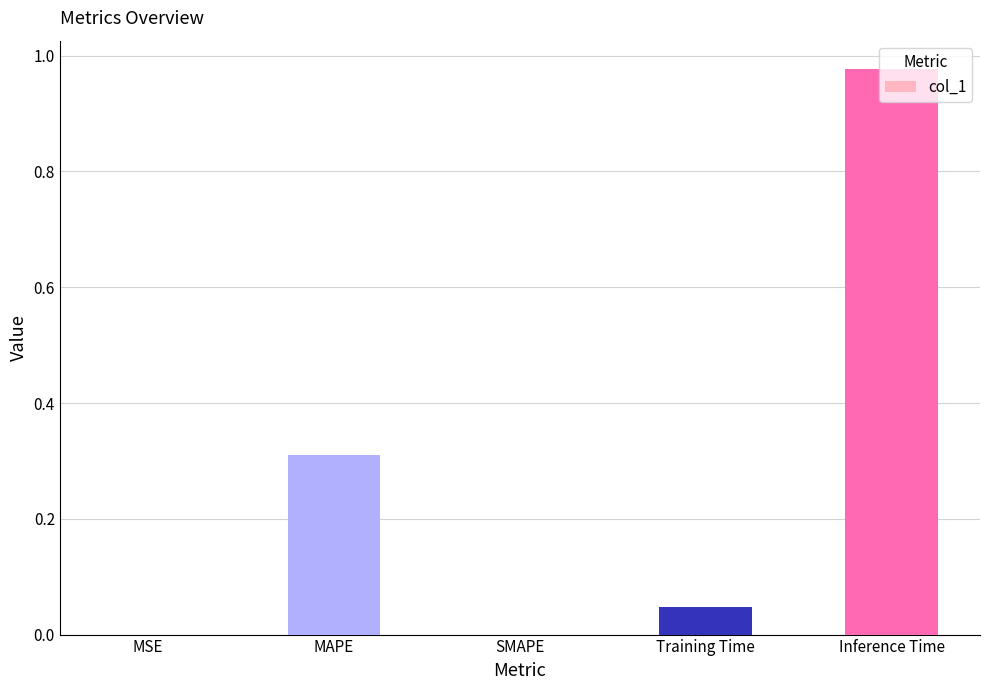

The chart shows a value of 0.5 at MAPE. True or false?

False